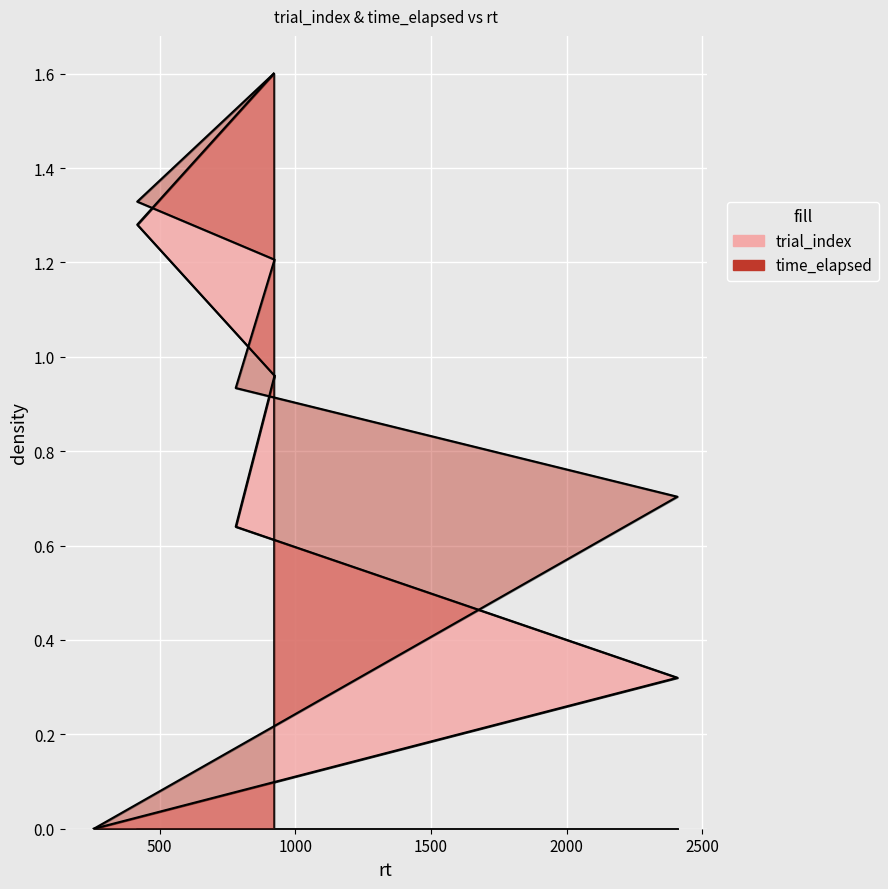

Which series changed the most between 2408 and 780?

trial_index